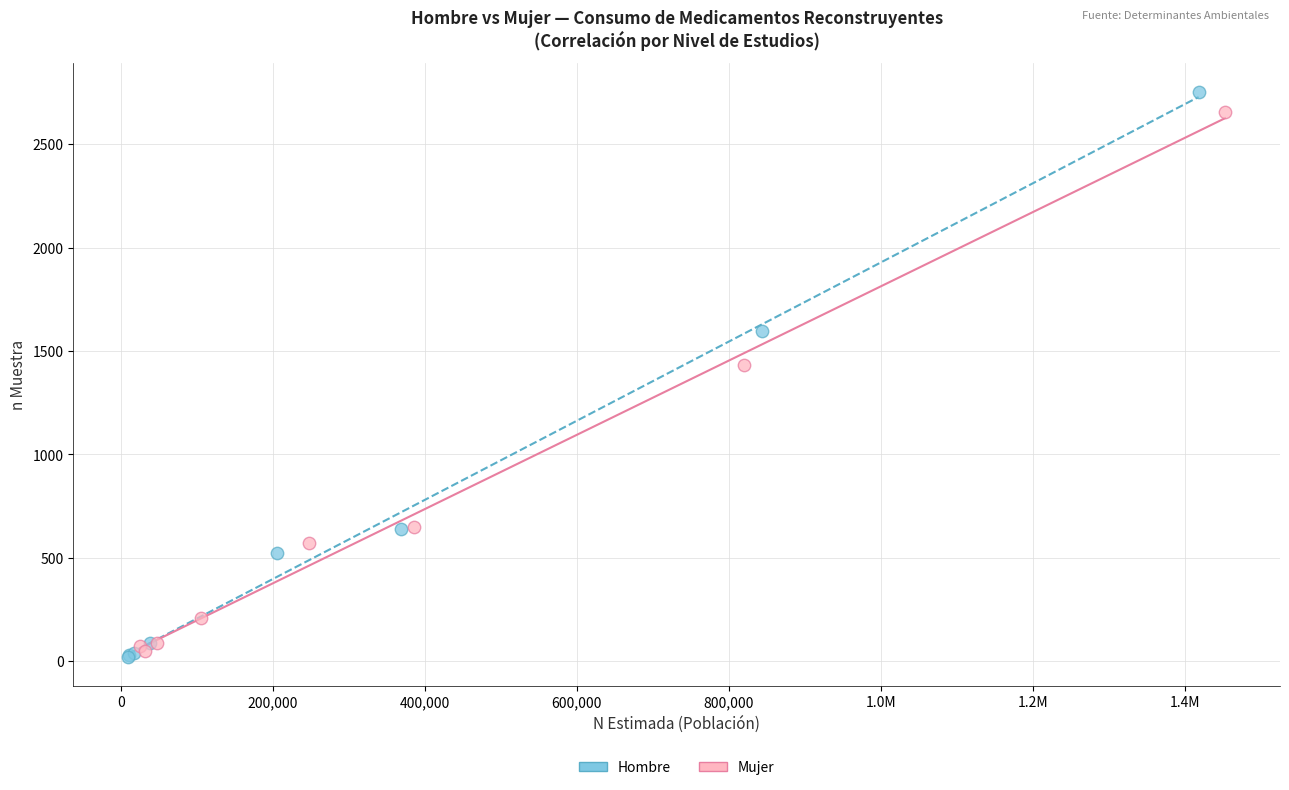

Which series has the largest Y range (max minus min)?

Hombre